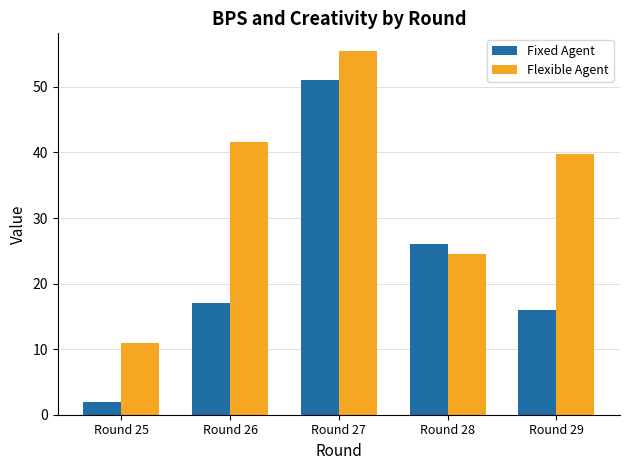

Reading left to right, extract all data points from this chart.

Fixed Agent: Round 25=2.0	Round 26=17.0	Round 27=51.0	Round 28=26.0	Round 29=16.0
Flexible Agent: Round 25=10.9	Round 26=41.6	Round 27=55.4	Round 28=24.5	Round 29=39.8